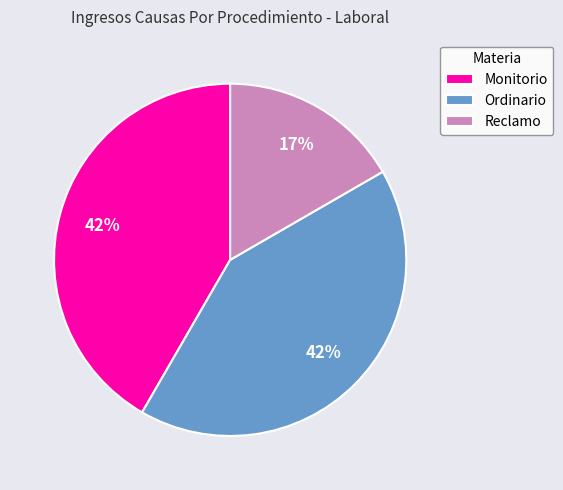

Which slice is the smallest?

Reclamo